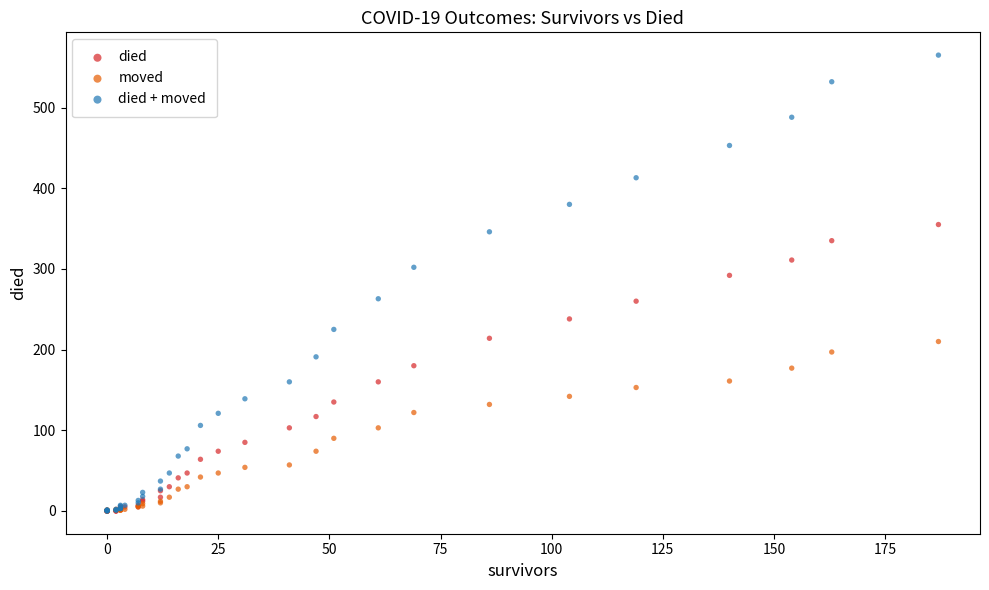

In the died + moved series, what Y value is closest to 282?

263